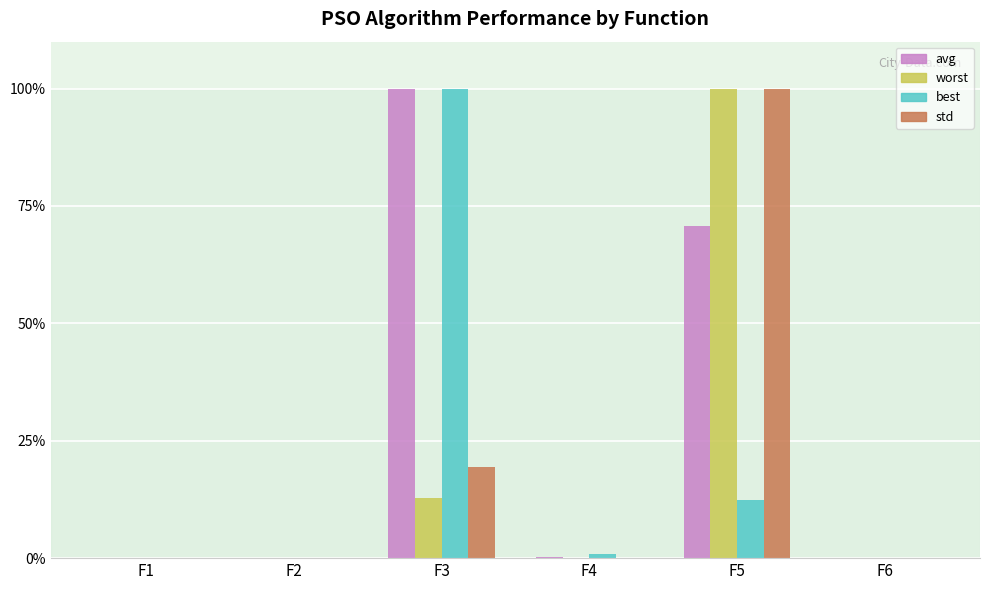

Which series has the largest total across all categories?

avg